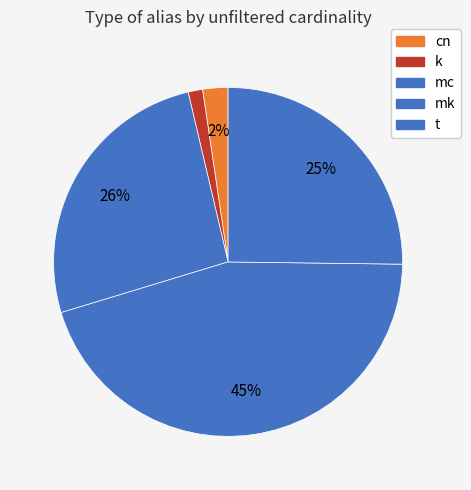

Is the sum of cn and k greater than half?

No